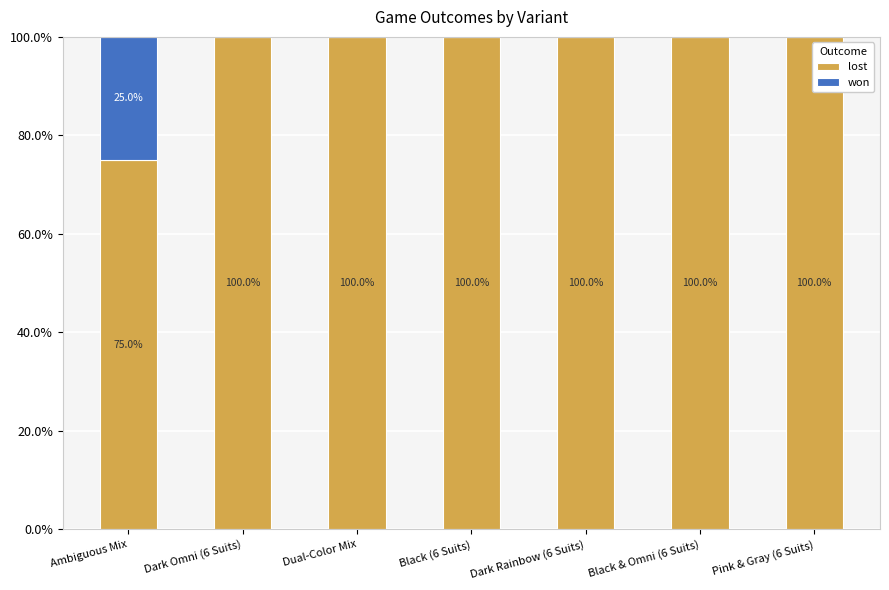

The lost series shows 22 at Black (6 Suits). True or false?

False